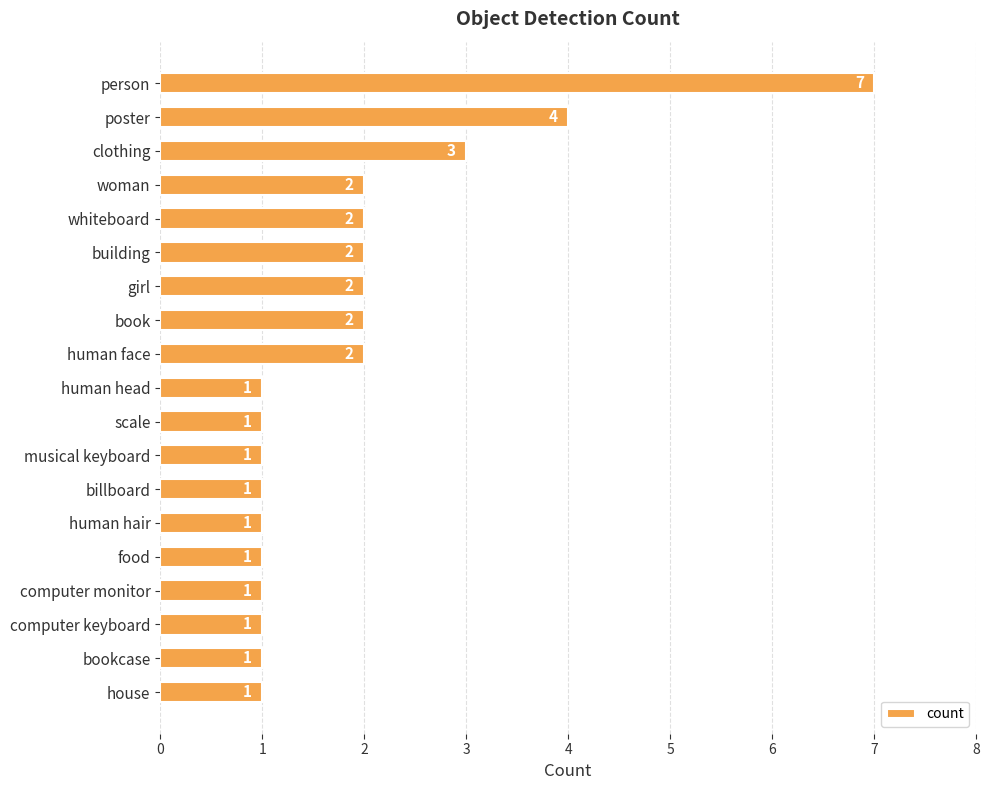

What is the average value?

2